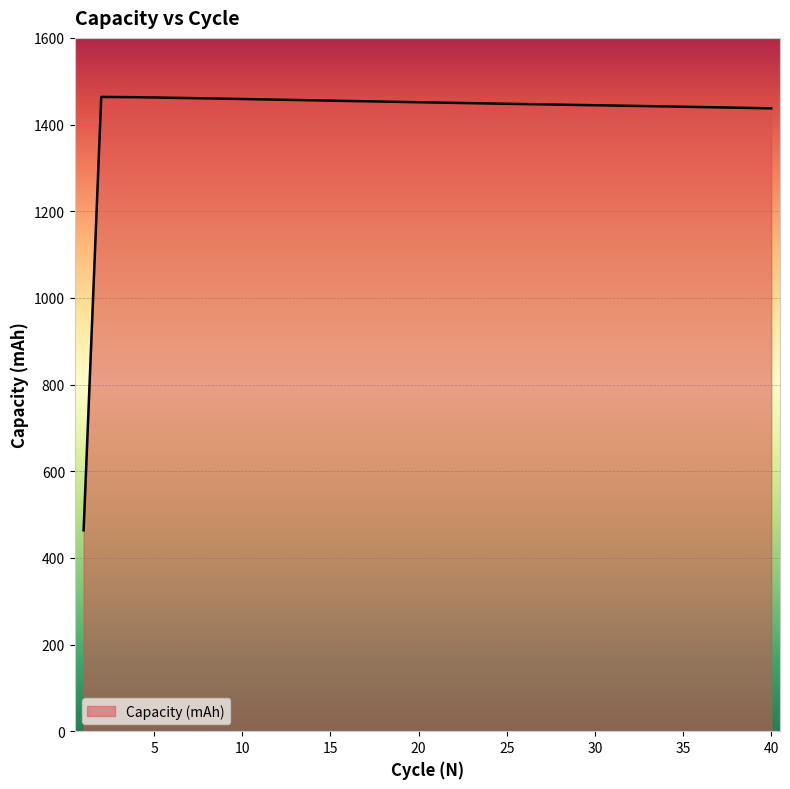

What is the difference between the maximum and minimum values?

1000.1